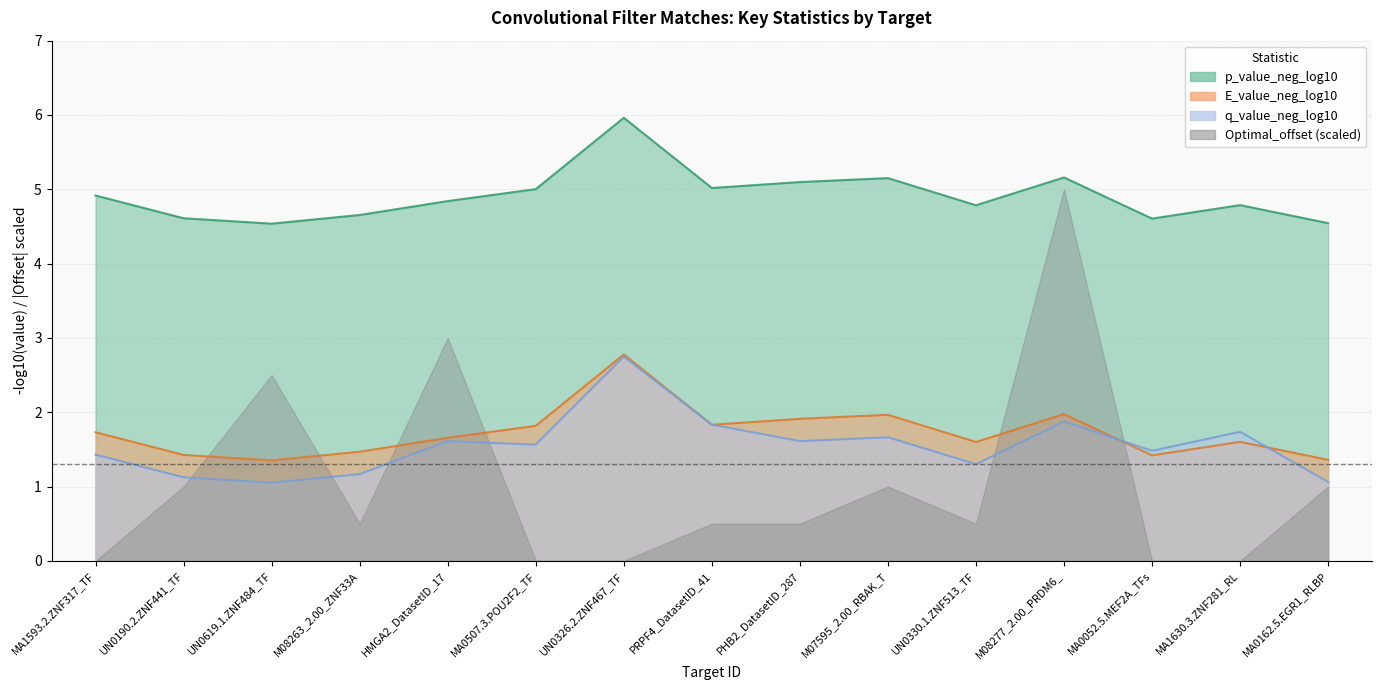

Reading left to right, extract all data points from this chart.

p_value_neg_log10: 4.9	4.6	4.5	4.7	4.8	5.0	6.0	5.0	5.1	5.2	4.8	5.2	4.6	4.8	4.5
E_value_neg_log10: 1.7	1.4	1.4	1.5	1.7	1.8	2.8	1.8	1.9	2.0	1.6	2.0	1.4	1.6	1.4
q_value_neg_log10: 1.4	1.1	1.1	1.2	1.6	1.6	2.7	1.8	1.6	1.7	1.3	1.9	1.5	1.7	1.1